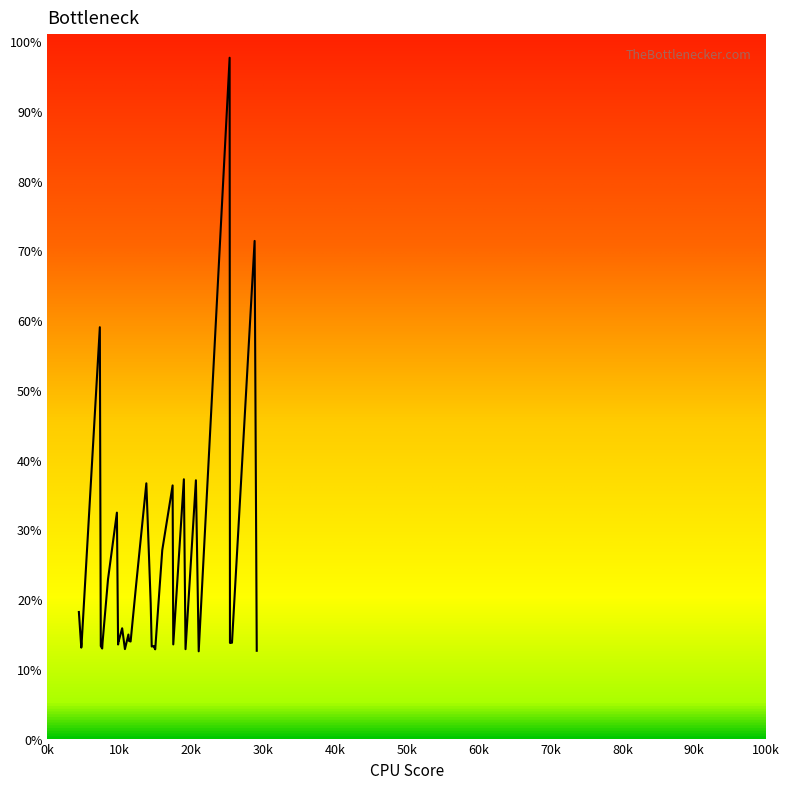

What is the sum of all values?

883.4